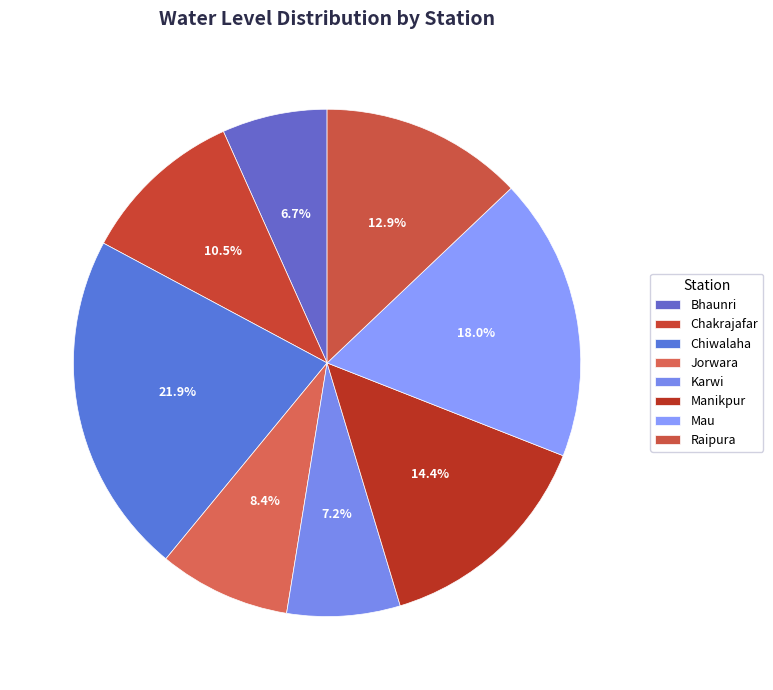

How many segments does this pie chart have?

8